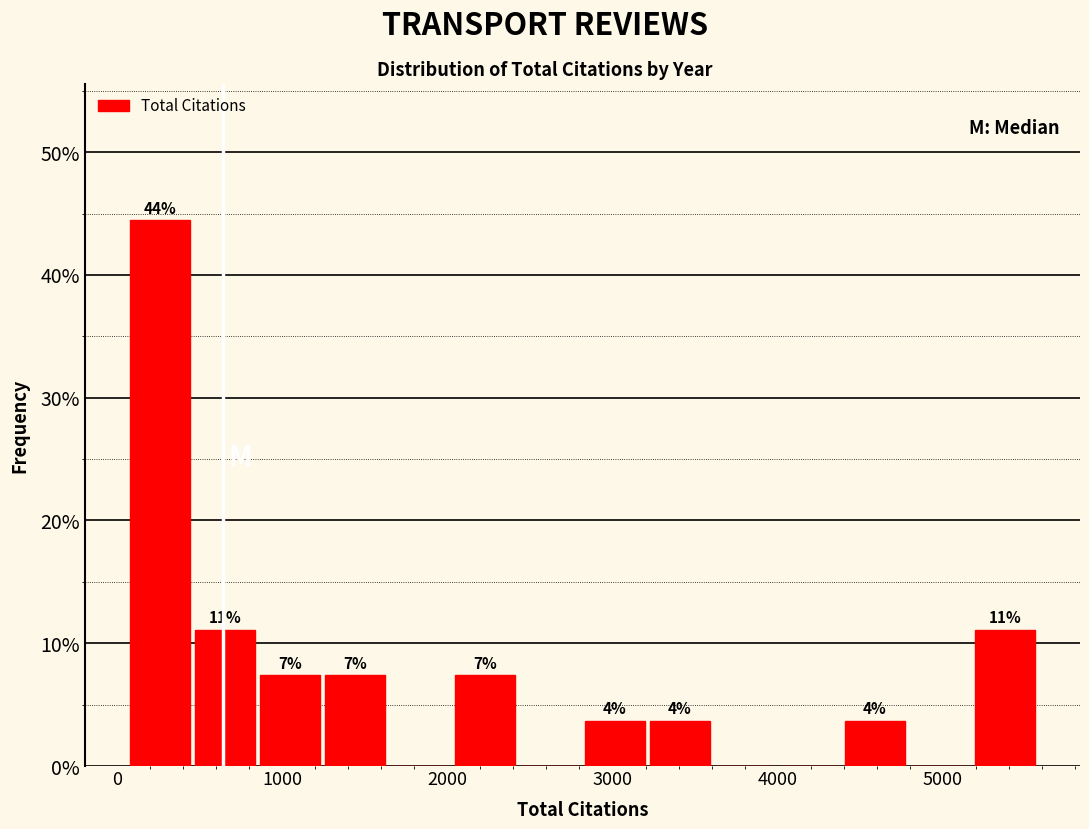

Read against the x-axis, roughly where is the centre of the tallest bar?

300